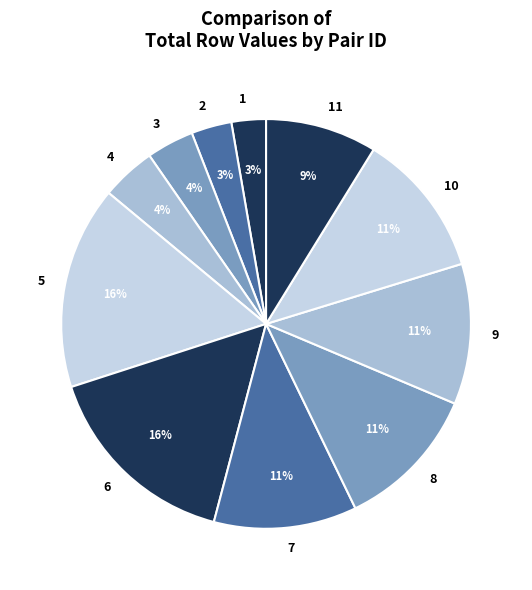

Count the number of slices in the pie.

11